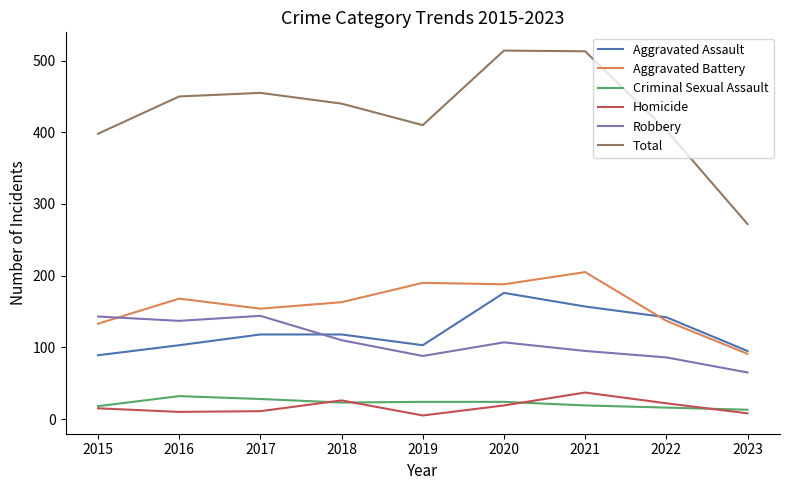

What is the sum of all Homicide values?

153